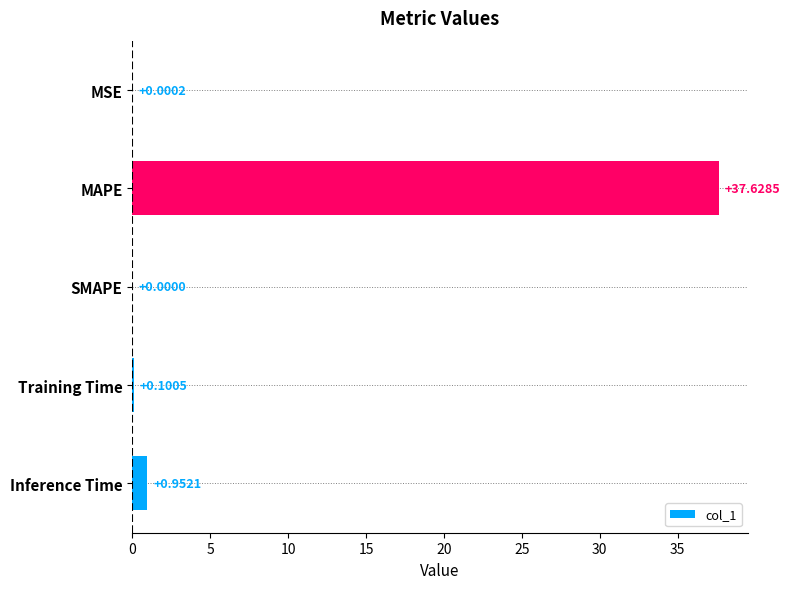

What is the change in value from MSE to MAPE?

+37.6